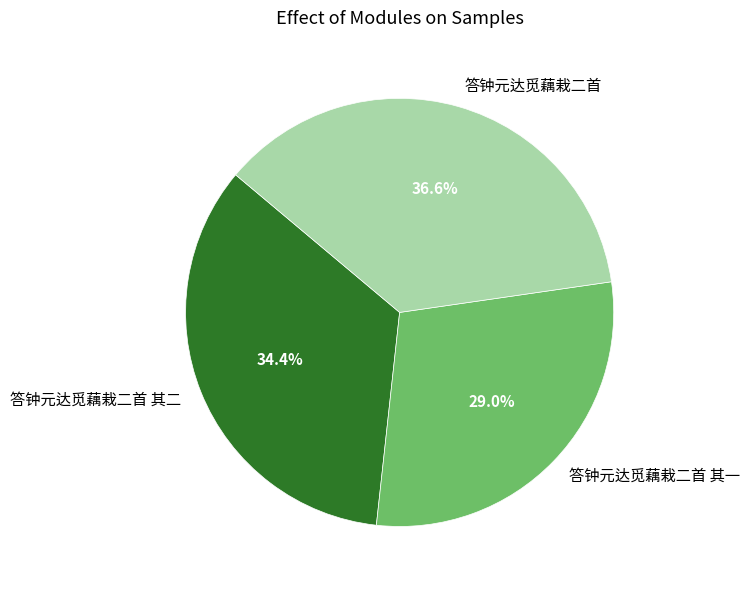

To the nearest percent, what is the difference between the largest and smallest slice percentages?

8%